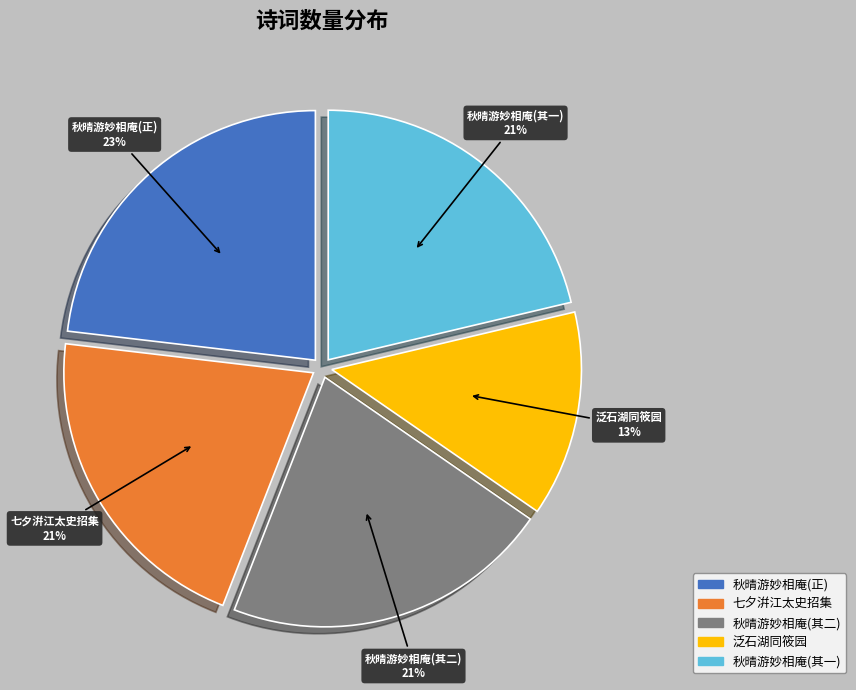

Count the number of slices in the pie.

5